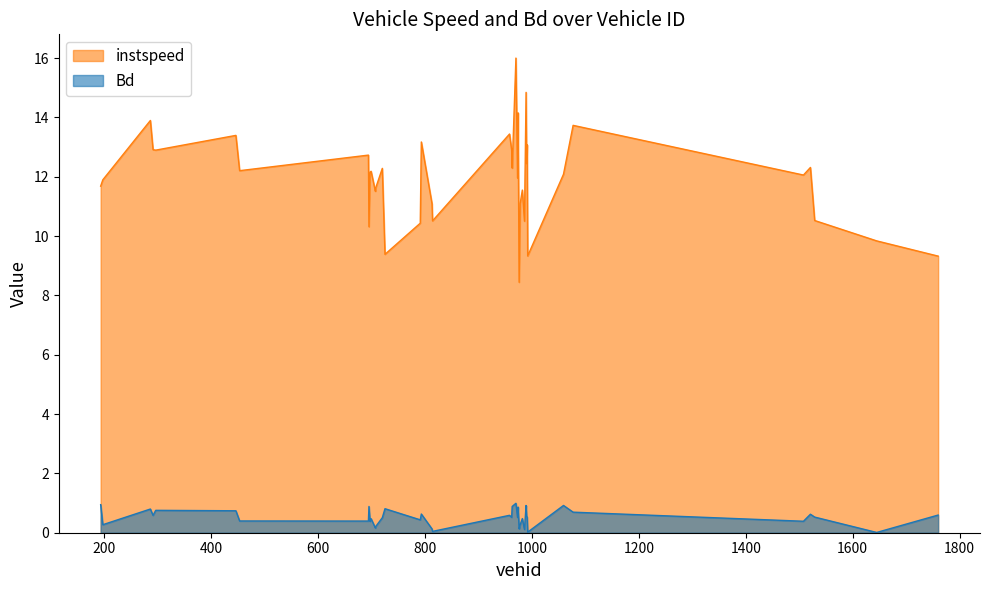

Is it true that Bd equals 0.8 at 286.0?

True